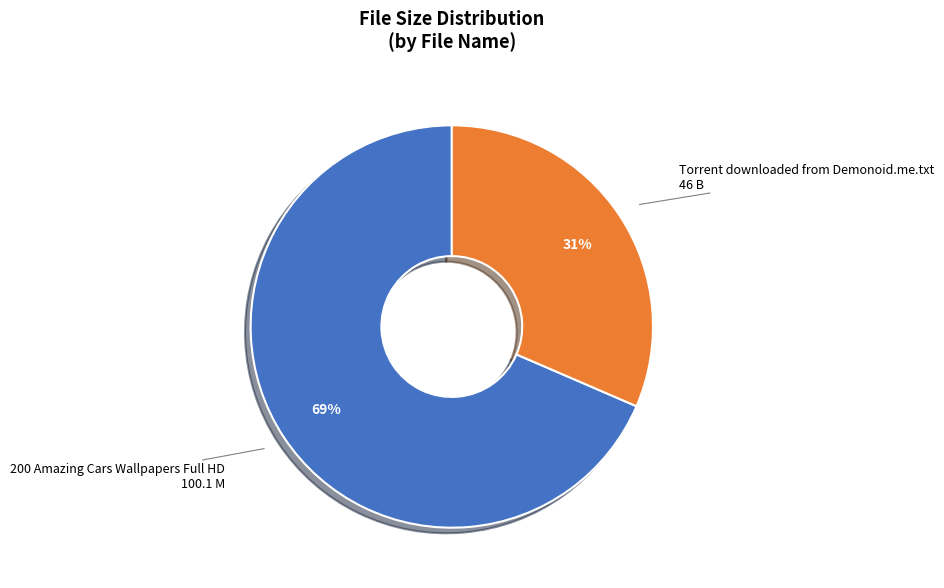

Is there a majority slice in this chart?

Yes